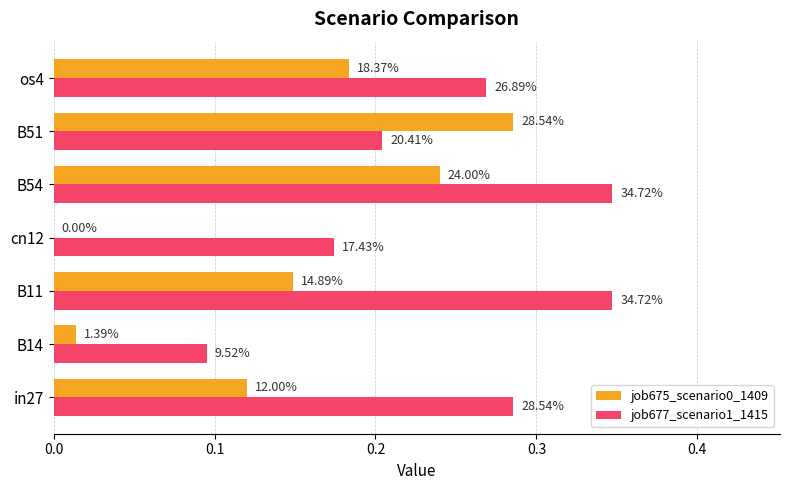

Are the bars horizontal?

Yes